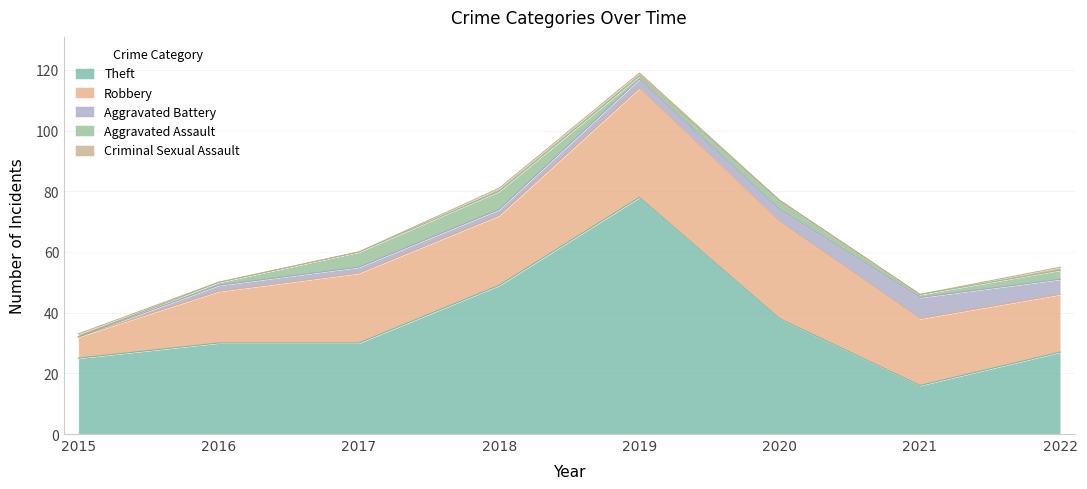

In Aggravated Battery, how many points are higher than both neighbors (excluding endpoints)?

1